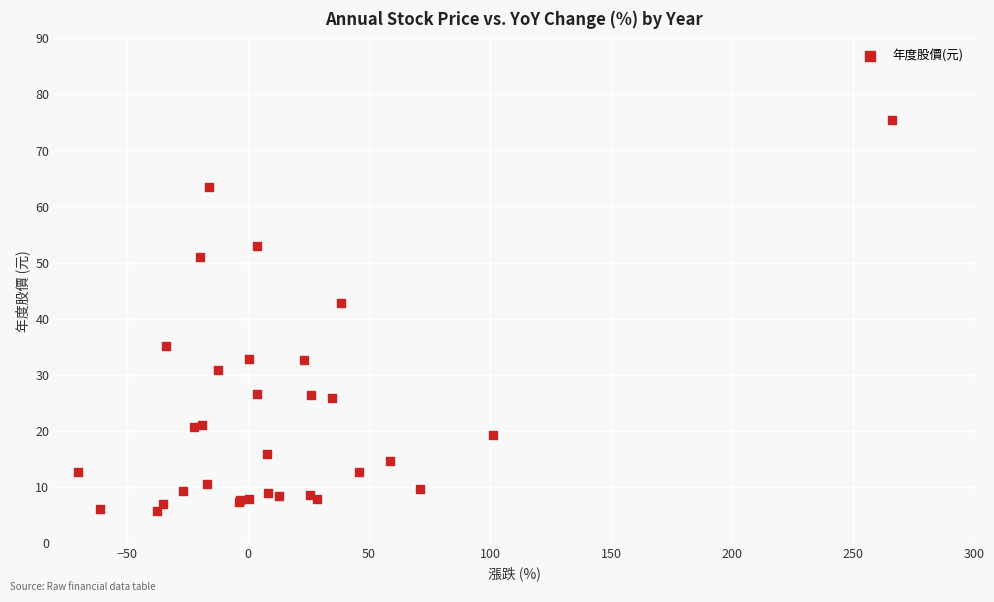

What Y value in the scatter plot is closest to 40?

42.7